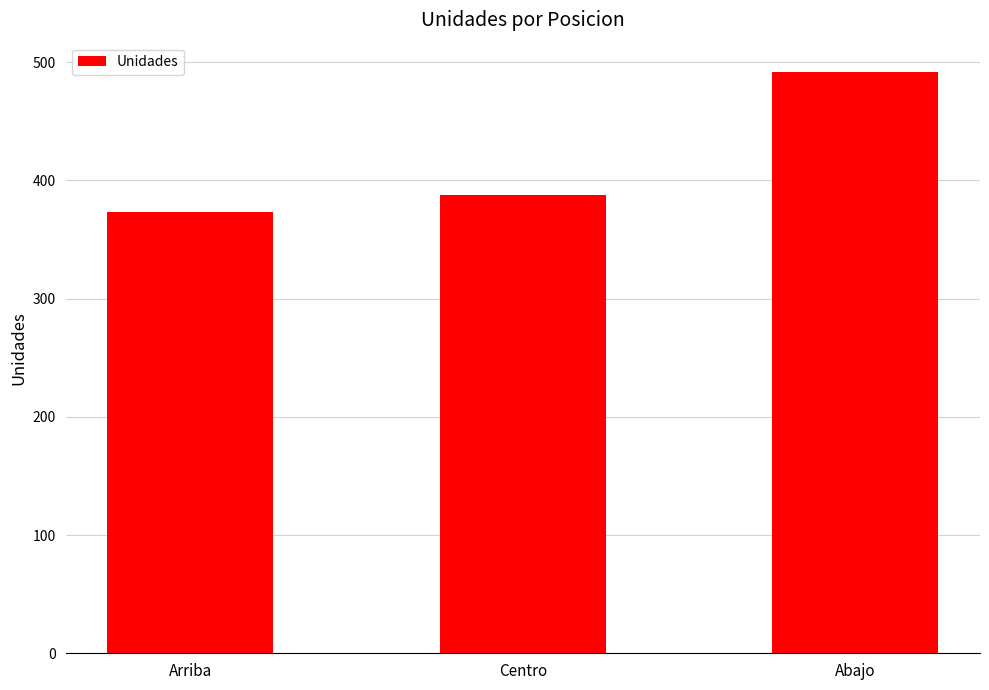

Reading right to left, what are all the values shown in this chart?

492	388	373